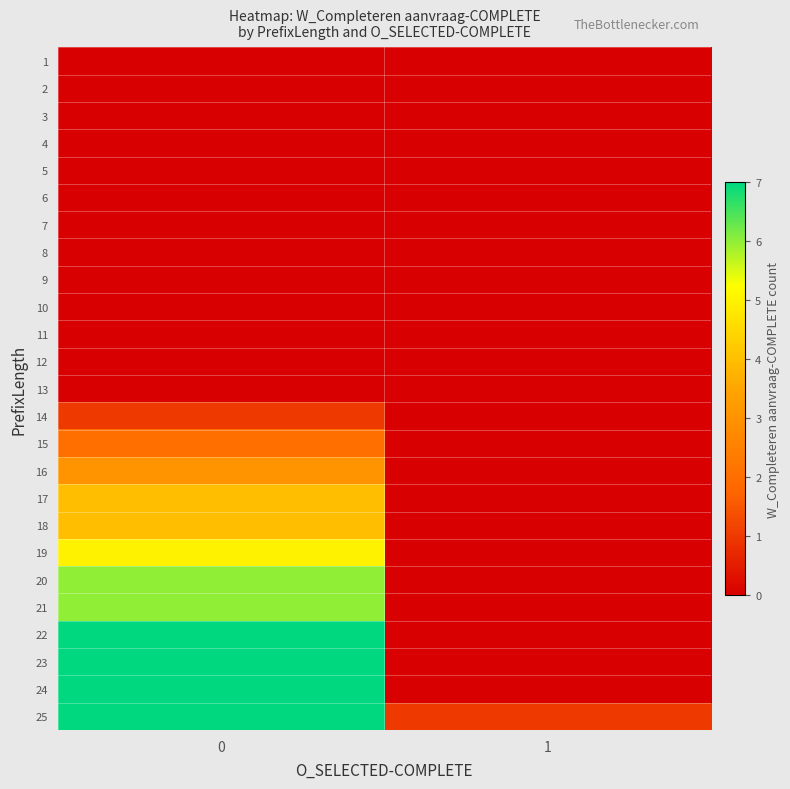

Rank the series at 0 from highest to lowest value.

22, 23, 24, 25, 20, 21, 19, 17, 18, 16, 15, 14, 1, 2, 3, 4, 5, 6, 7, 8, 9, 10, 11, 12, 13